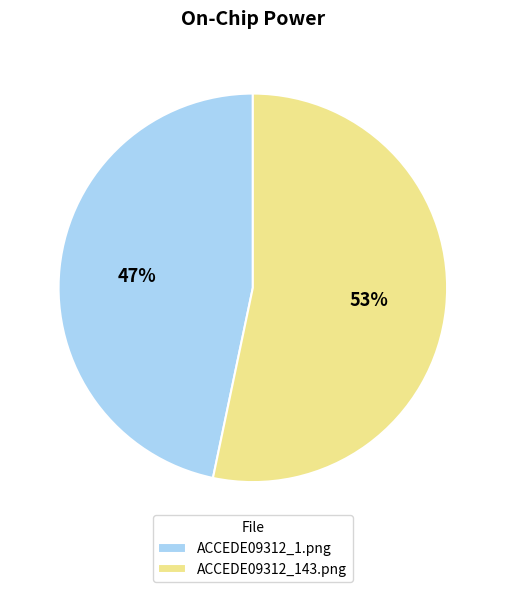

True or false: ACCEDE09312_1.png accounts for 47% of the total.

True